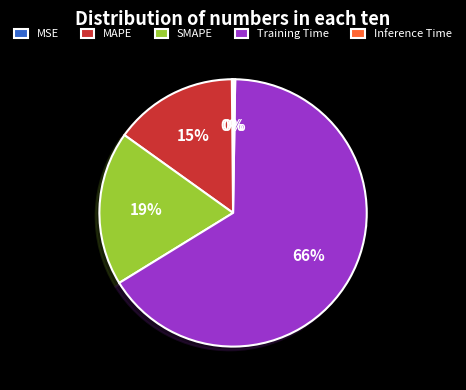

How much of the chart is everything except MAPE?

85.0%